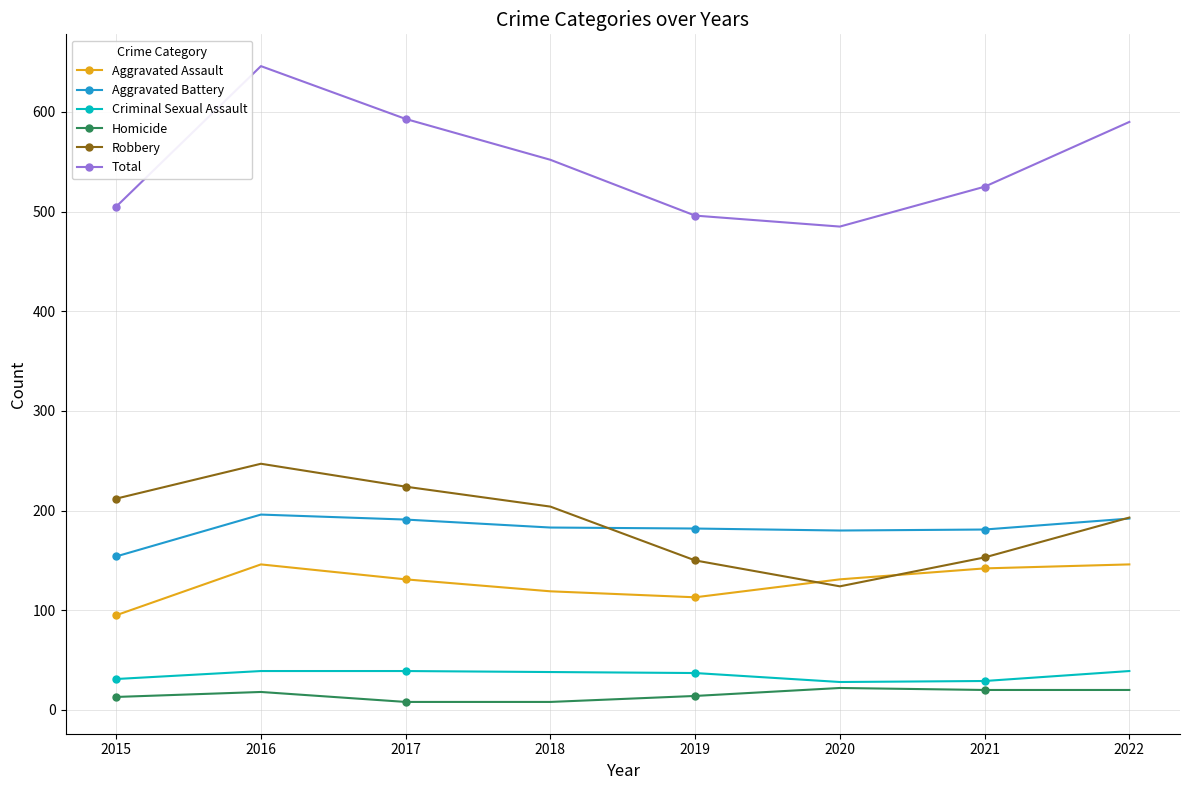

True or false: Total and Aggravated Battery cross at least once.

False